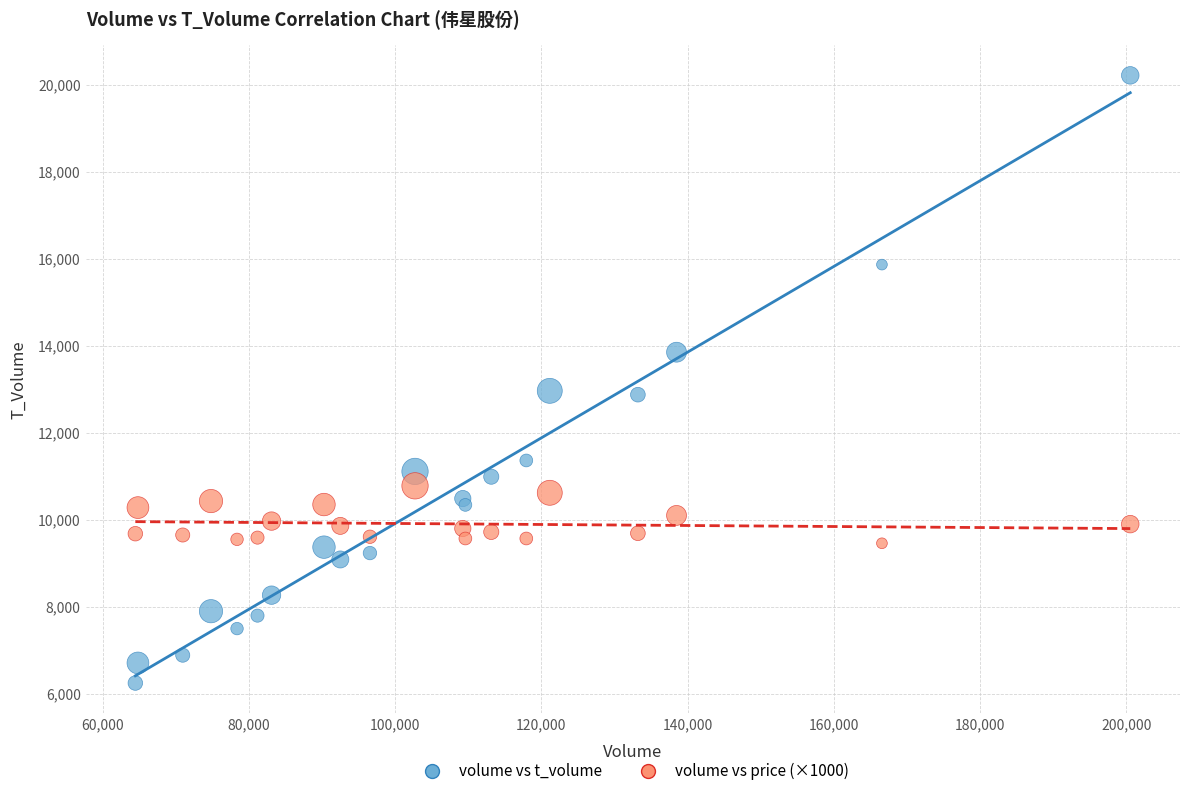

Which series reaches the maximum Y coordinate?

volume vs t_volume